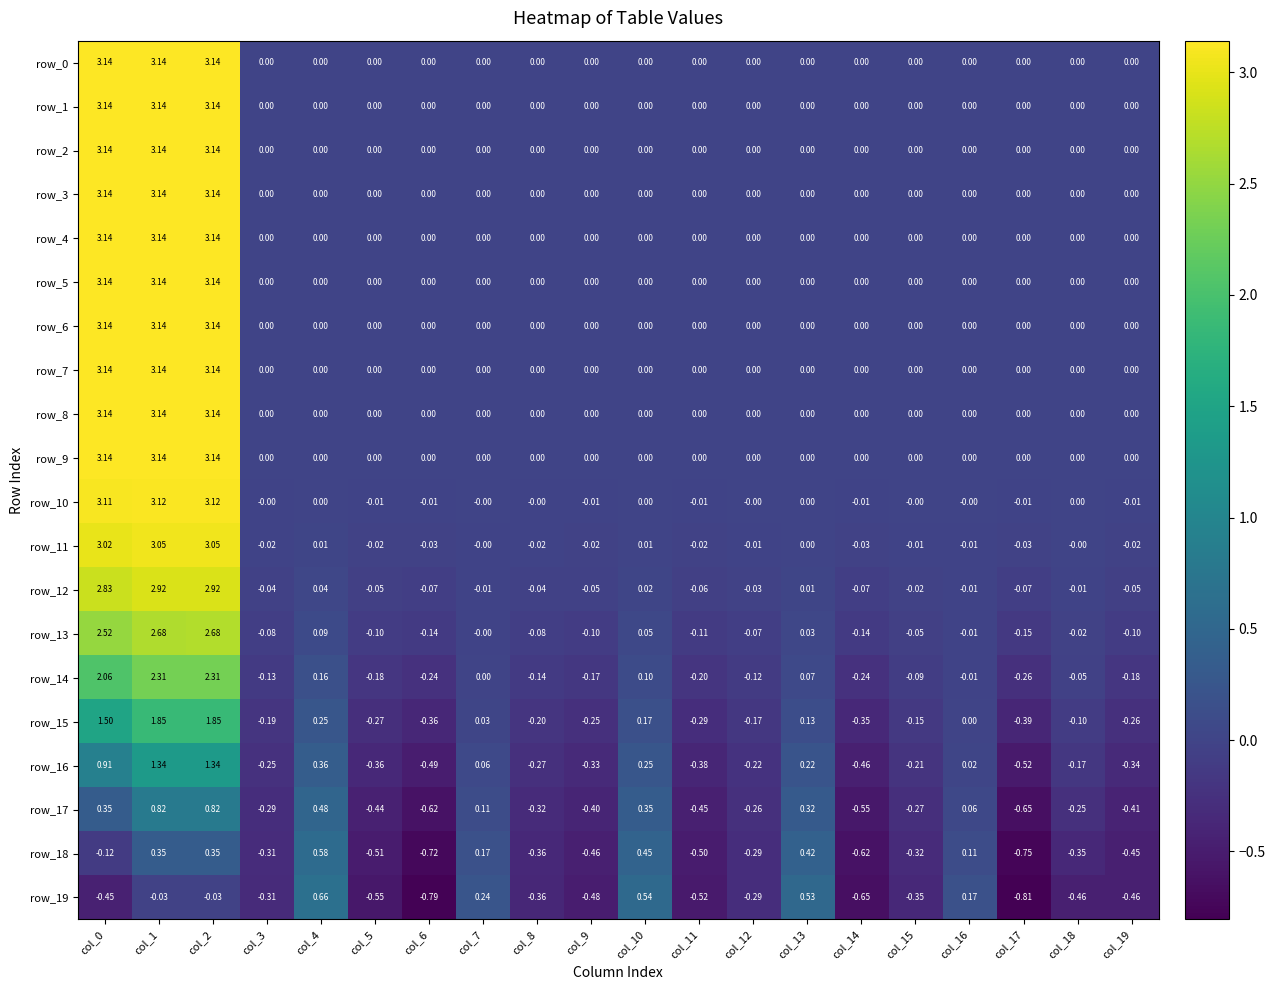

Is the value of row_10 at col_9 greater than the value of row_14 at col_15?

Yes